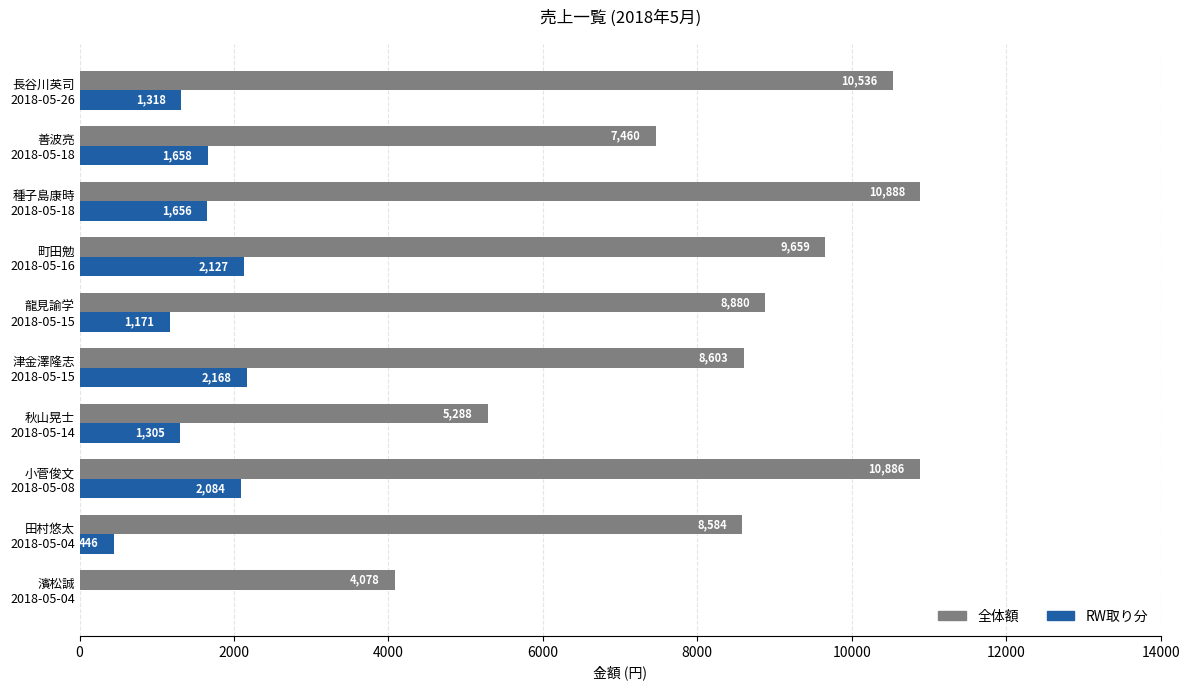

What is the lowest value of the RW取り分 series?

-93.3